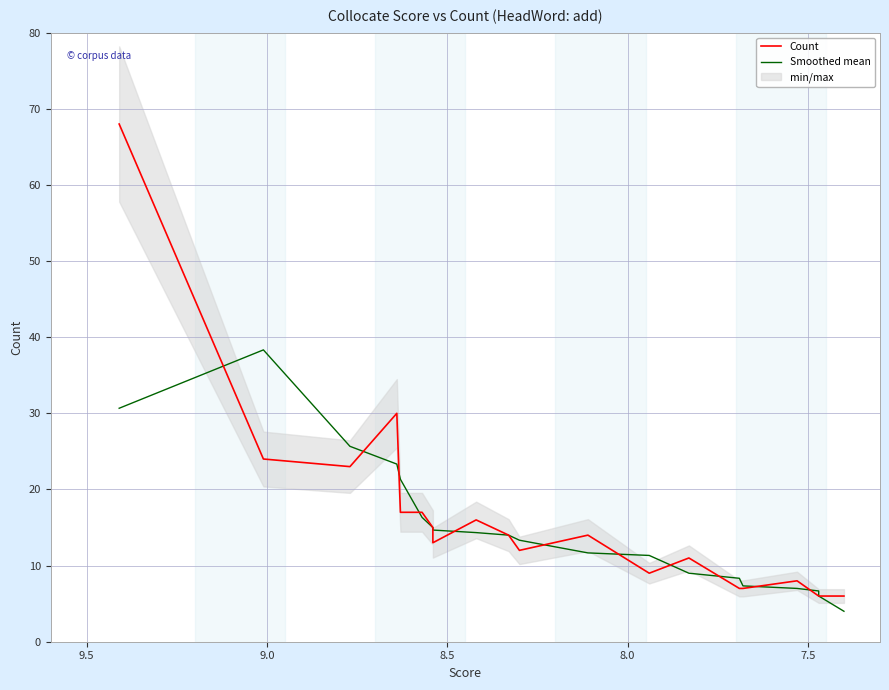

Reading left to right, list all the values displayed in this chart.

Count: 68.0	24.0	23.0	30.0	17.0	17.0	15.0	13.0	16.0	14.0	12.0	14.0	9.0	11.0	7.0	7.0	8.0	6.0	6.0	6.0
Smoothed mean: 30.7	38.3	25.7	23.3	21.3	16.3	15.0	14.7	14.3	14.0	13.3	11.7	11.3	9.0	8.3	7.3	7.0	6.7	6.0	4.0